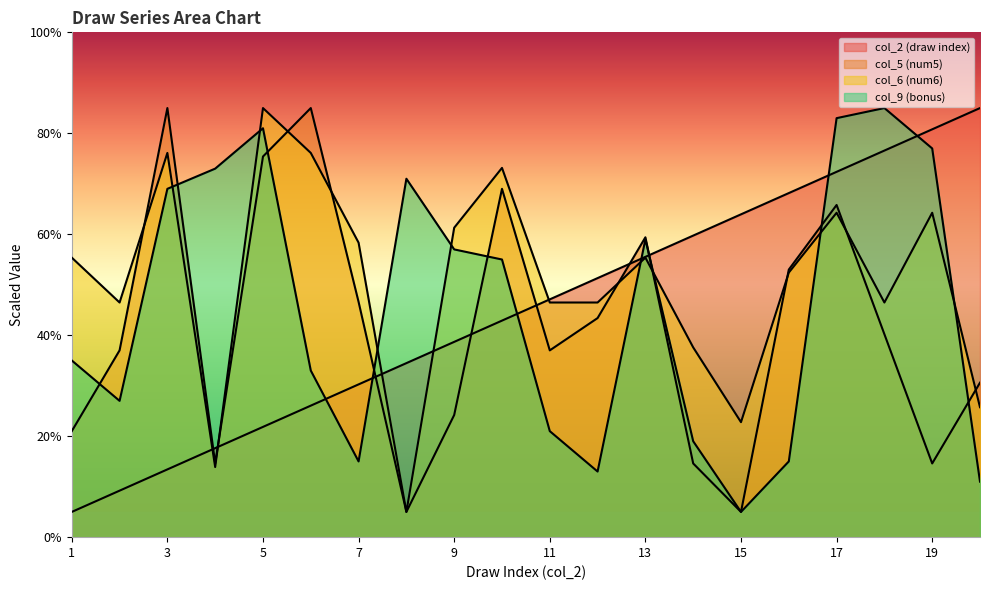

What is the value of the col_9 point at the 16th from the left?

15.0